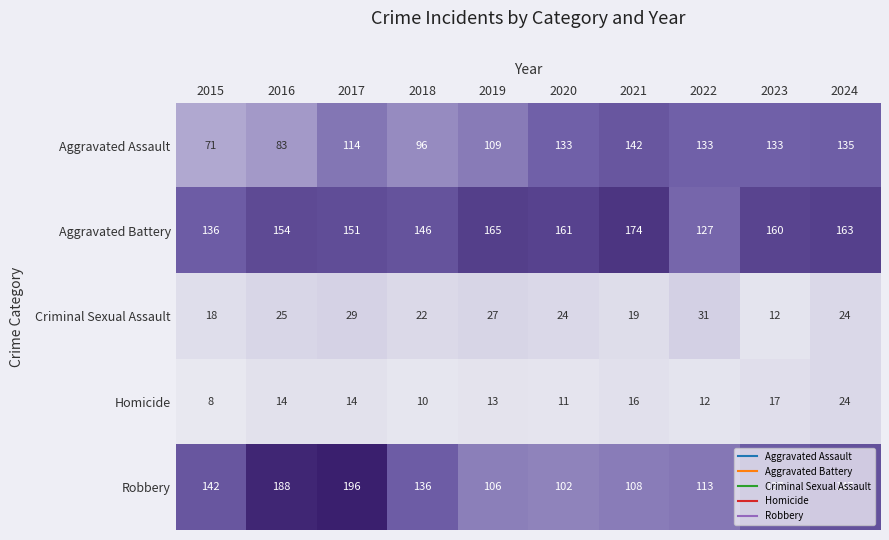

Which category has the lowest value across all series?

2015